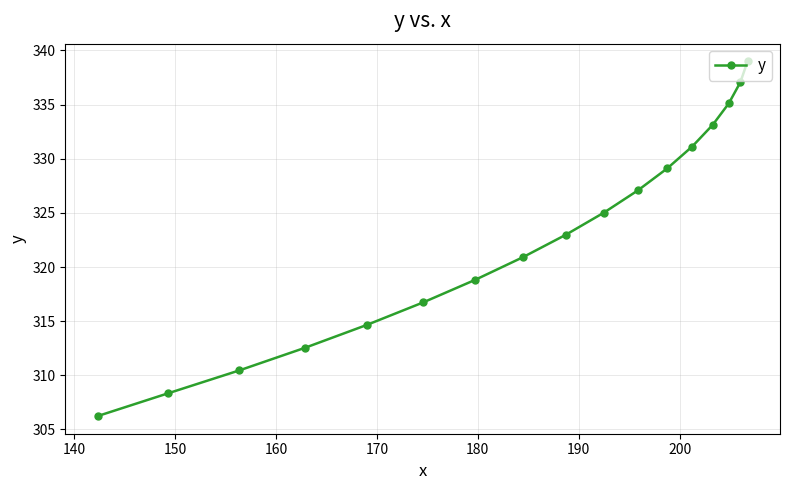

What is the average value?

322.8